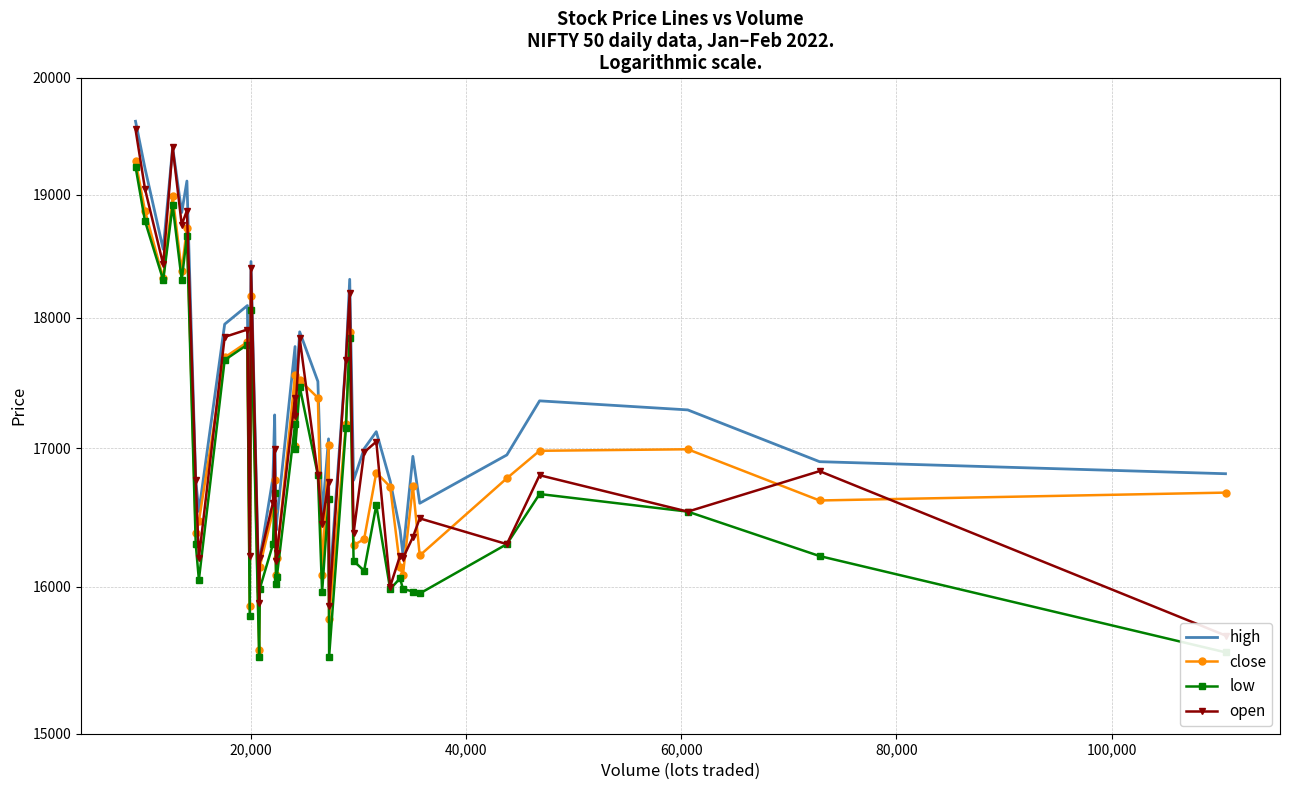

Which series has the largest total across all categories?

high